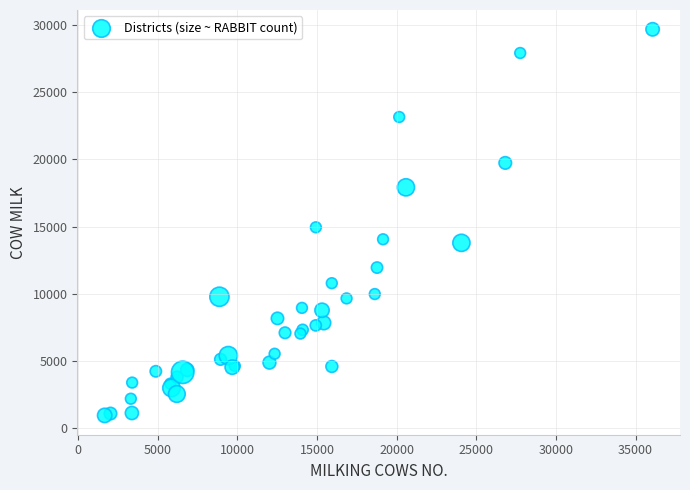

What Y value in the scatter plot is closest to 15314?

14947